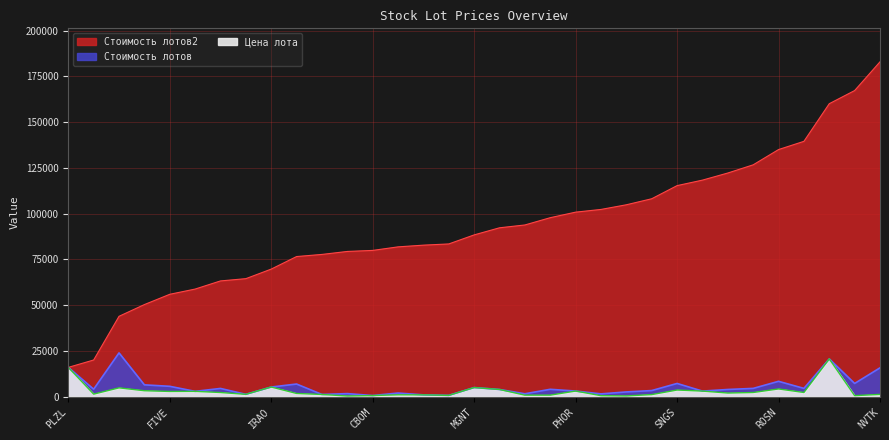

How many values in the Стоимость лотов2 series exceed 88351?

17